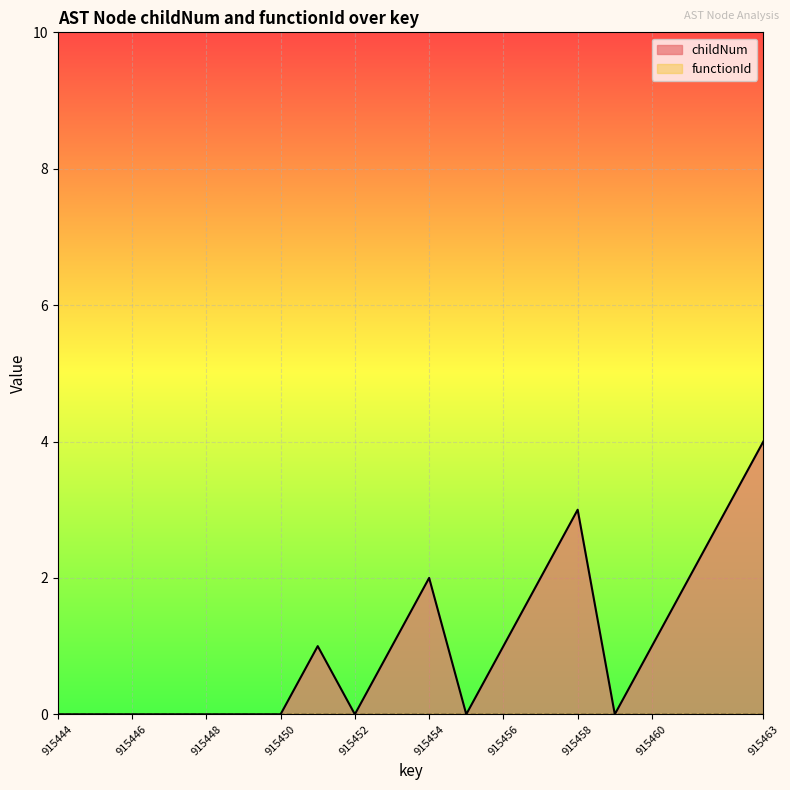

Which category has the highest value across all series?

915463